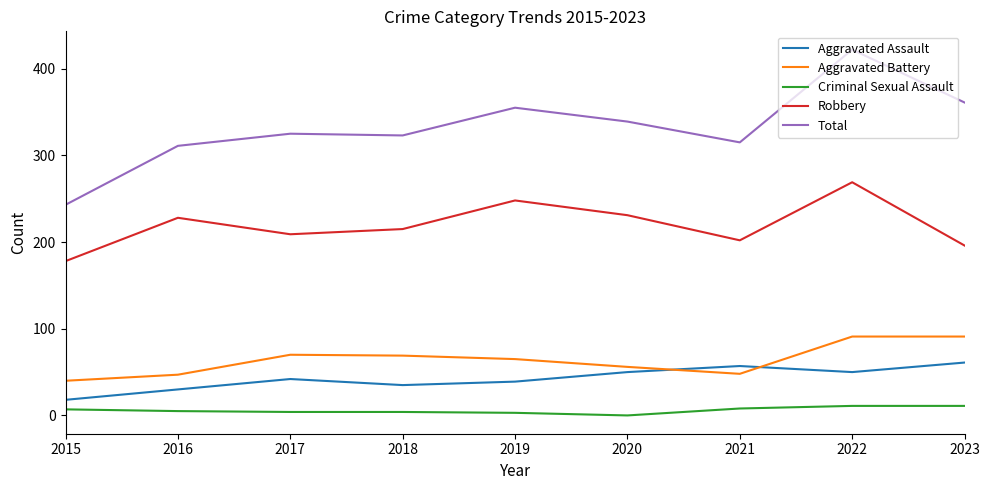

Which series has the widest spread of values?

Total